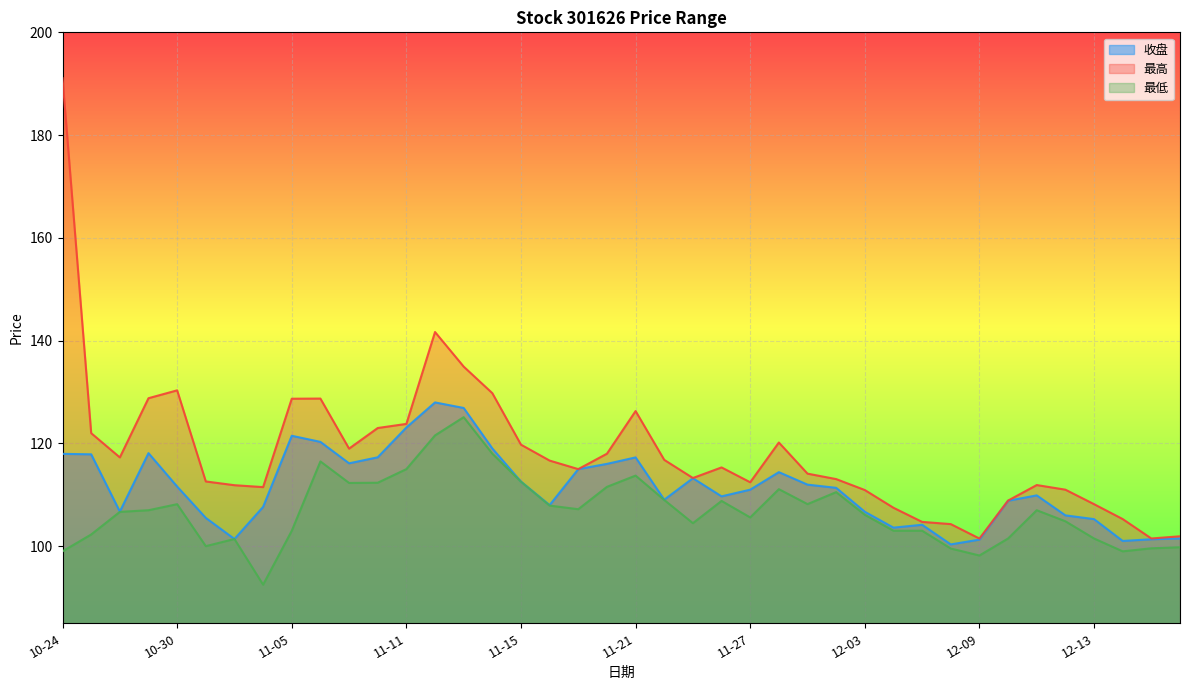

True or false: 最低 has a value of 128.9 at 12-09.

False